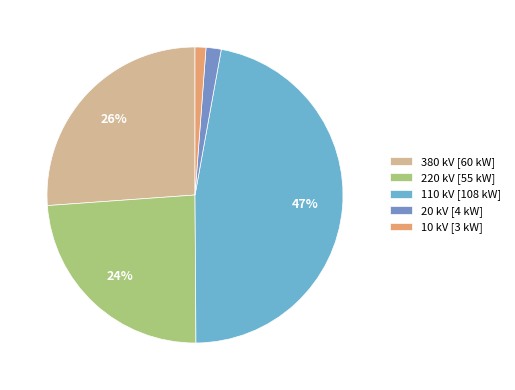

How many segments does this pie chart have?

5